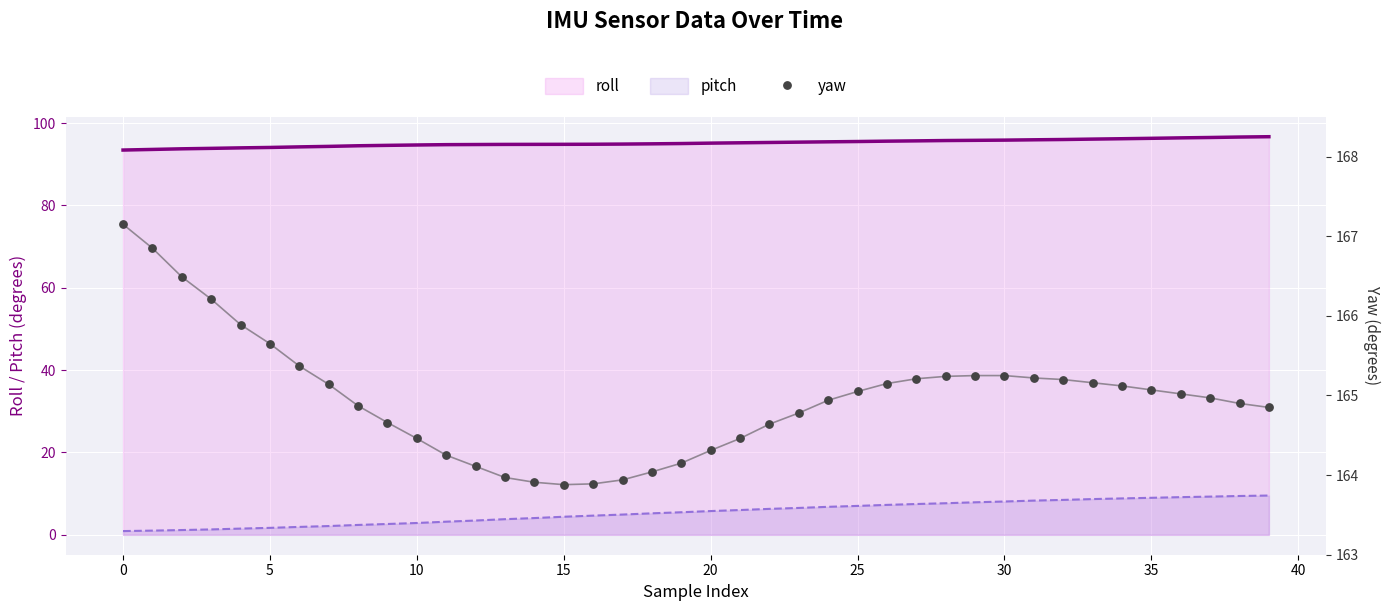

At which category is the sum across all series the highest?

39